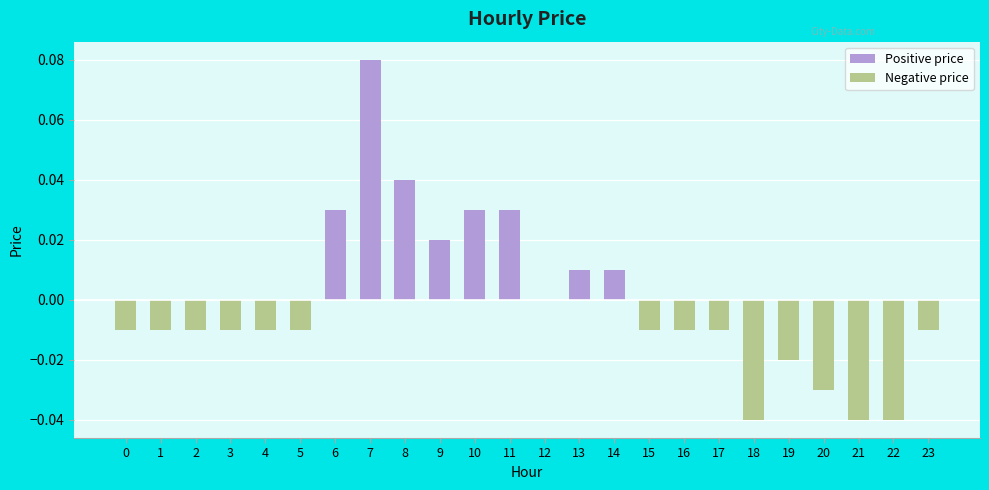

Reading right to left, list all the values displayed in this chart.

-0.0	-0.0	-0.0	-0.0	-0.0	-0.0	-0.0	-0.0	-0.0	0.0	0.0	0.0	0.0	0.0	0.0	0.0	0.1	0.0	-0.0	-0.0	-0.0	-0.0	-0.0	-0.0